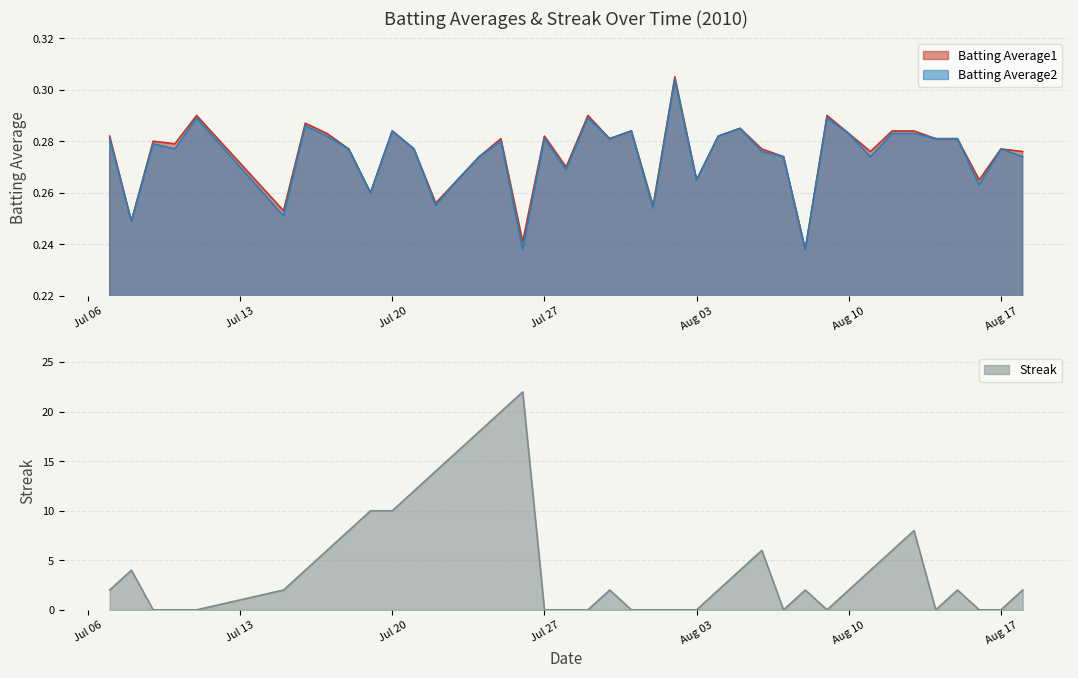

How many data points in Streak are less than 2?

15